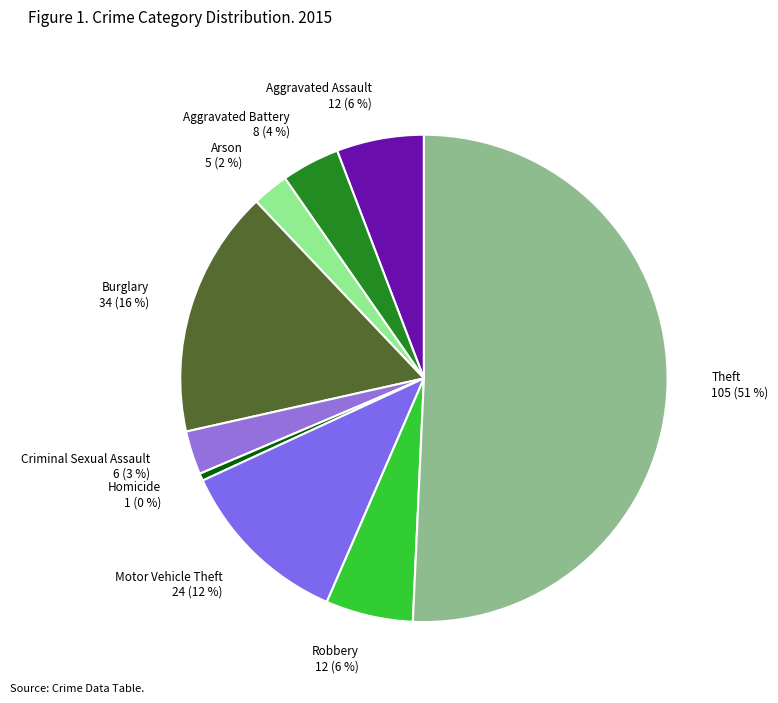

Does Aggravated Assault 12 (6 %) account for over 50% of the chart?

No